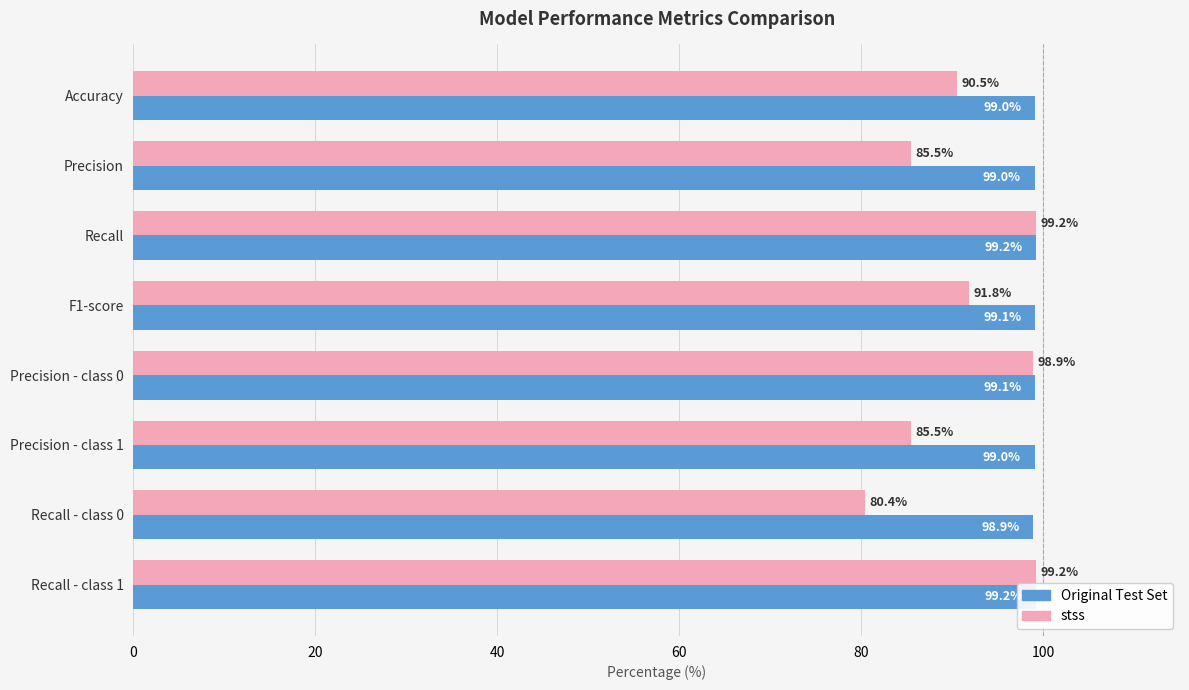

Reading left to right, what are all the values shown in this chart?

Original Test Set: 99.0	99.0	99.2	99.1	99.1	99.0	98.9	99.2
stss: 90.5	85.5	99.2	91.8	98.9	85.5	80.4	99.2